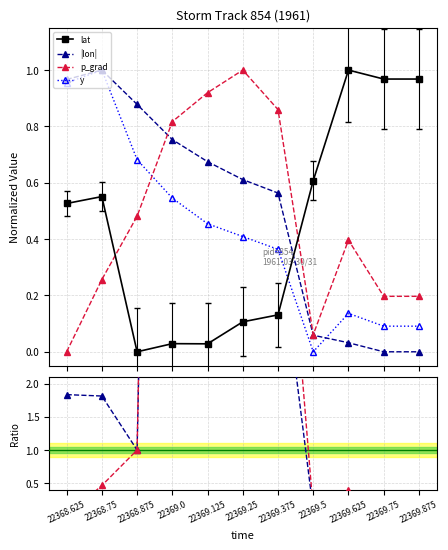

Reading right to left, list all the values displayed in this chart.

lat: 1.0	1.0	1.0	0.6	0.1	0.1	0.0	0.0	0.0	0.6	0.5
|lon|: 0.0	0.0	0.0	0.1	0.6	0.6	0.7	0.8	0.9	1.0	1.0
p_grad: 0.2	0.2	0.4	0.1	0.9	1.0	0.9	0.8	0.5	0.3	0.0
y: 0.1	0.1	0.1	0.0	0.4	0.4	0.5	0.5	0.7	1.0	1.0
|lon|/lat: 0.0	0.0	0.0	0.1	4.3	5.7	23.9	26.1	1.0	1.8	1.8
p_grad/lat: 0.2	0.2	0.4	0.1	6.6	9.4	32.6	28.3	1.0	0.5	0.0